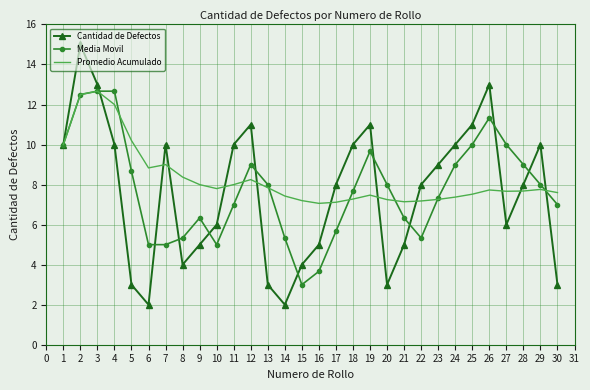

Read the Cantidad de Defectos value at 17.

8.0